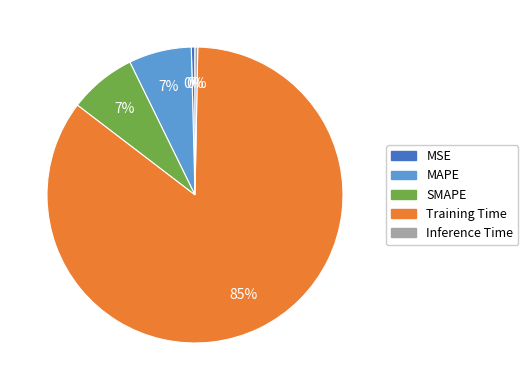

Is it true that Training Time is 85% of the pie?

True